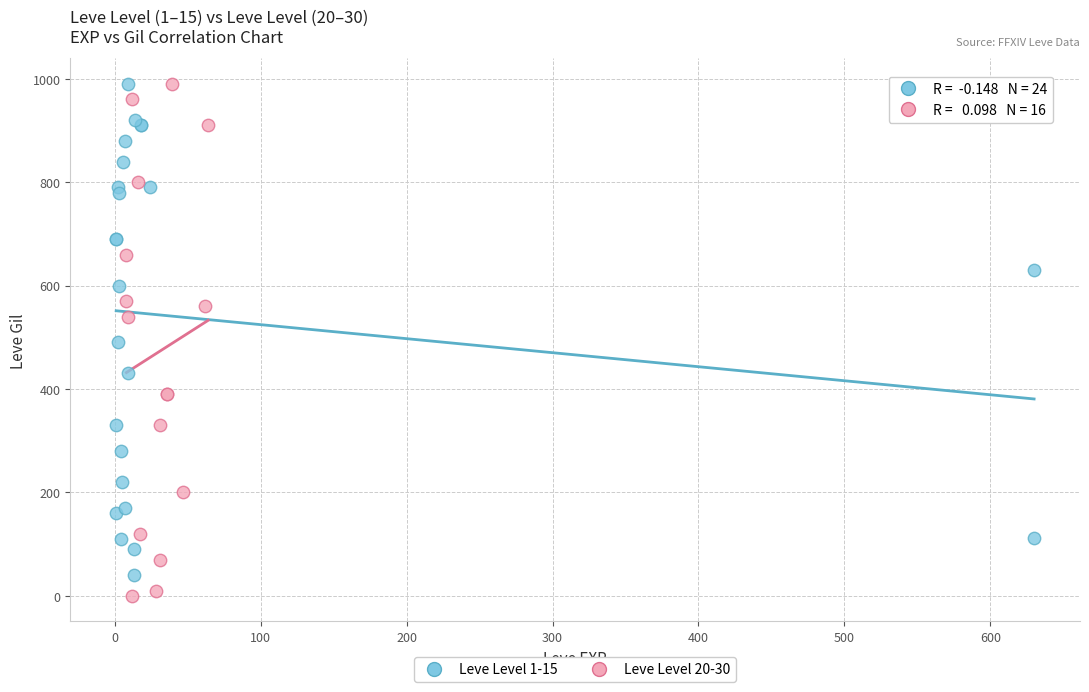

Which series has the widest spread of Y values?

Leve Level 20-30